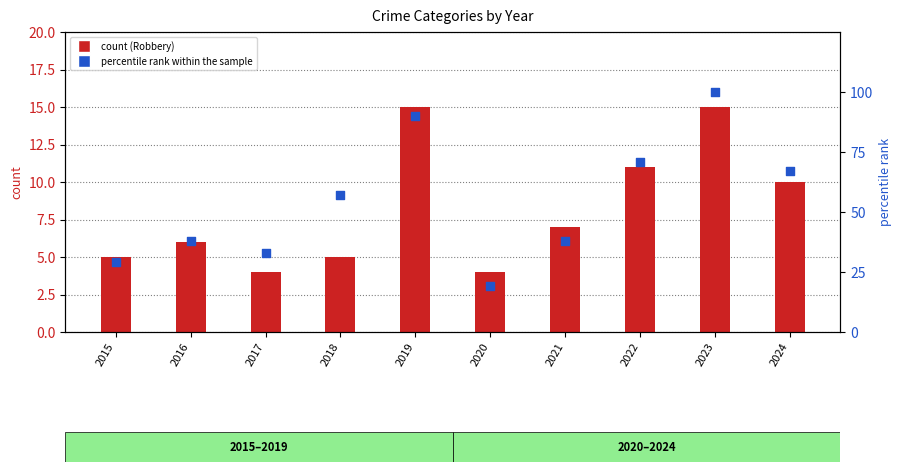

Which series contains the lowest Y value?

count (Robbery)